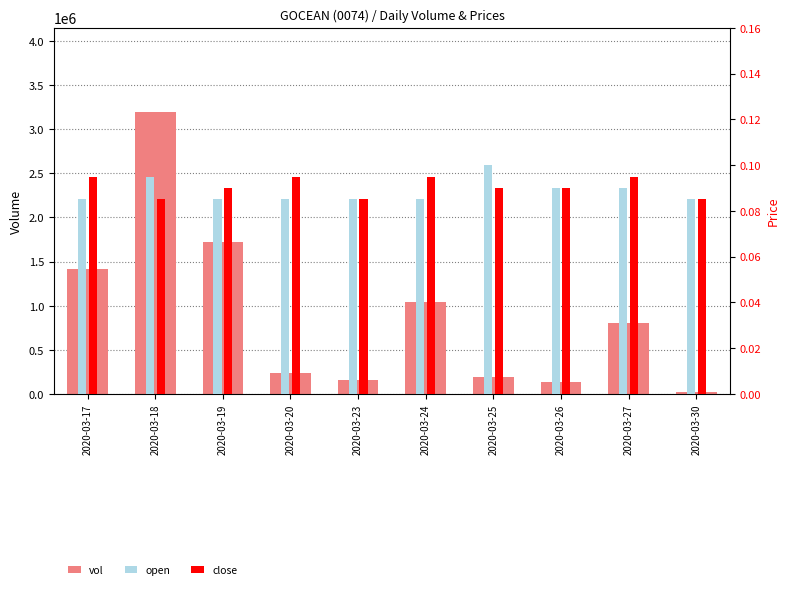

Reading left to right, what are all the values shown in this chart?

vol: 1417100.0	3191000.0	1717900.0	234000.0	156000.0	1047000.0	197100.0	132000.0	801300.0	27000.0
open: 0.1	0.1	0.1	0.1	0.1	0.1	0.1	0.1	0.1	0.1
close: 0.1	0.1	0.1	0.1	0.1	0.1	0.1	0.1	0.1	0.1